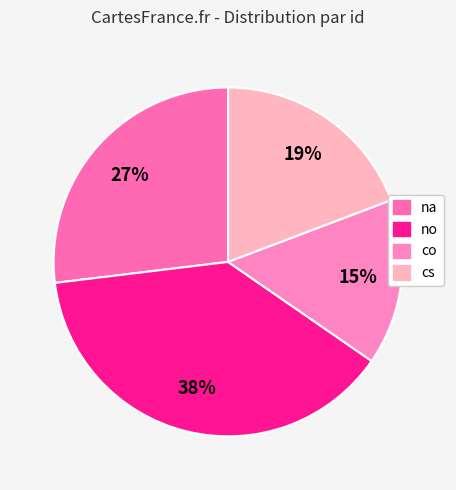

How many slices are in this pie chart?

4